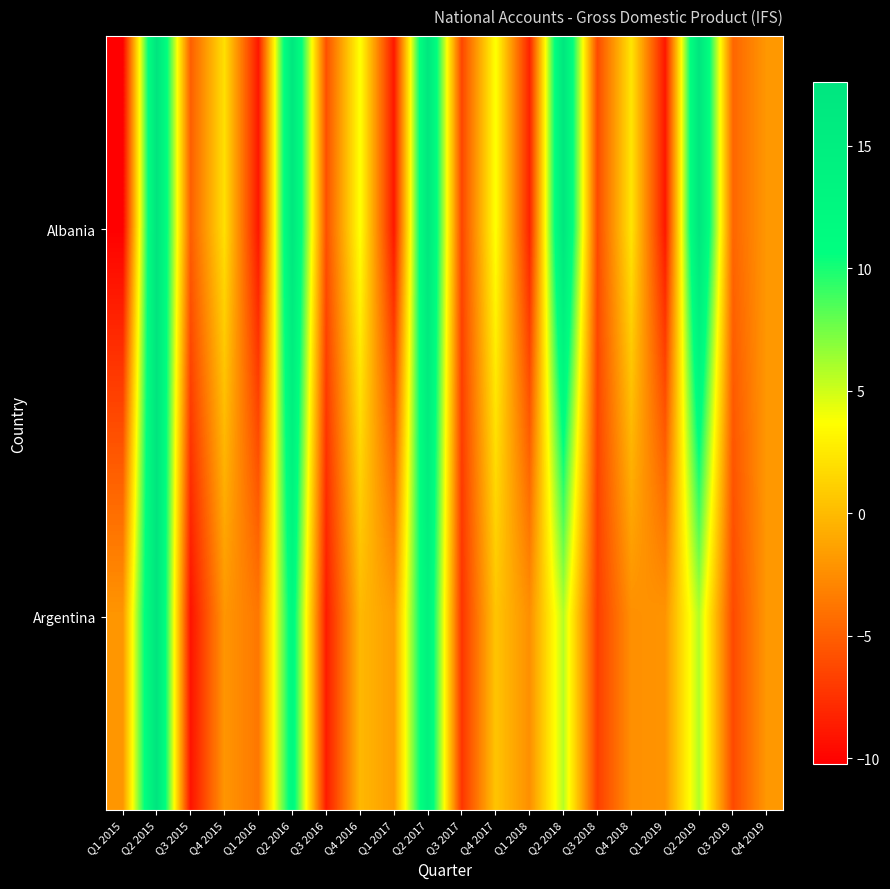

Reading left to right, what are all the values shown in this chart?

Albania: Q1 2015=-10.2	Q2 2015=17.6	Q3 2015=-5.0	Q4 2015=2.0	Q1 2016=-9.0	Q2 2016=17.0	Q3 2016=-5.8	Q4 2016=3.8	Q1 2017=-9.0	Q2 2017=17.0	Q3 2017=-6.4	Q4 2017=3.8	Q1 2018=-8.3	Q2 2018=17.1	Q3 2018=-6.1	Q4 2018=2.3	Q1 2019=-9.0	Q2 2019=17.3	Q3 2019=-4.7	Q4 2019=-1.9
Argentina: Q1 2015=-2.0	Q2 2015=17.6	Q3 2015=-9.2	Q4 2015=-2.0	Q1 2016=-3.7	Q2 2016=12.3	Q3 2016=-8.7	Q4 2016=-0.2	Q1 2017=-1.7	Q2 2017=14.2	Q3 2017=-7.4	Q4 2017=0.5	Q1 2018=-2.4	Q2 2018=5.7	Q3 2018=-6.8	Q4 2018=-2.4	Q1 2019=-2.1	Q2 2019=5.8	Q3 2019=-6.2	Q4 2019=-1.9